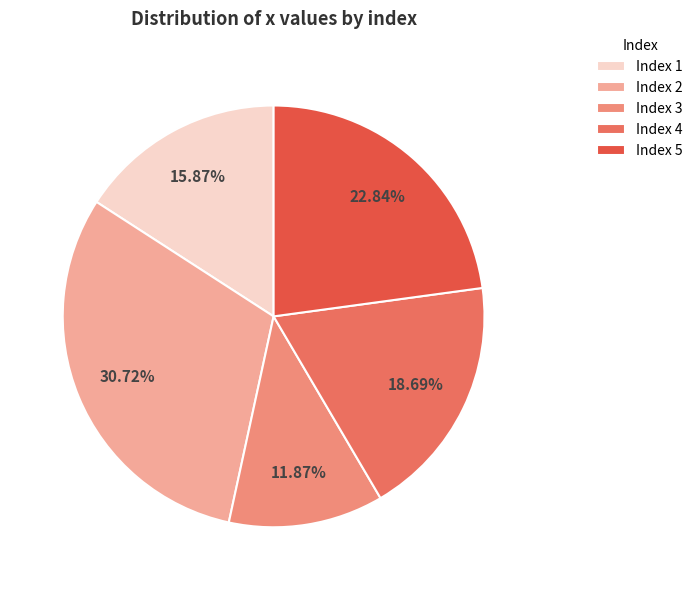

How many slices are in this pie chart?

5